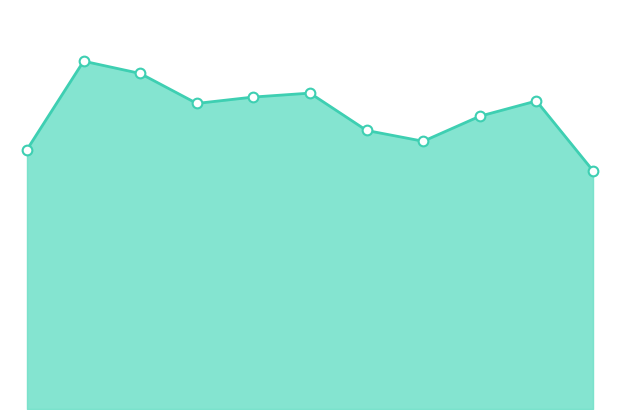

At which category does the data reach its first local valley?

2018